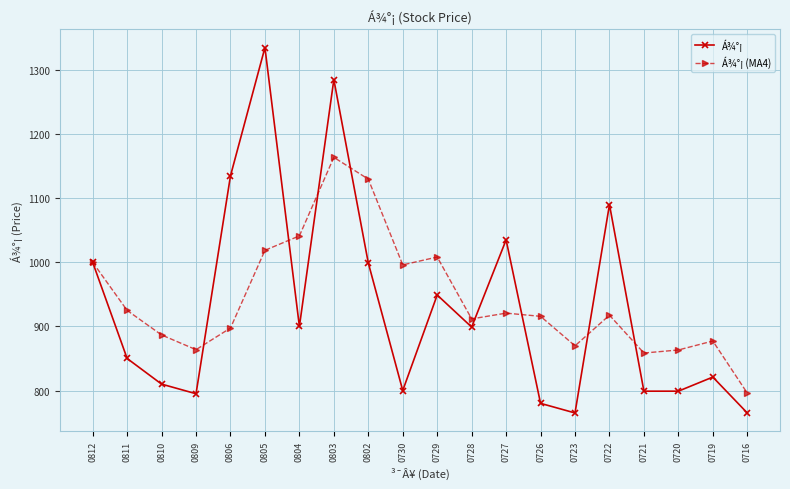

True or false: Á¾°¡ (MA4) has more than 2 points higher than both neighbors.

True